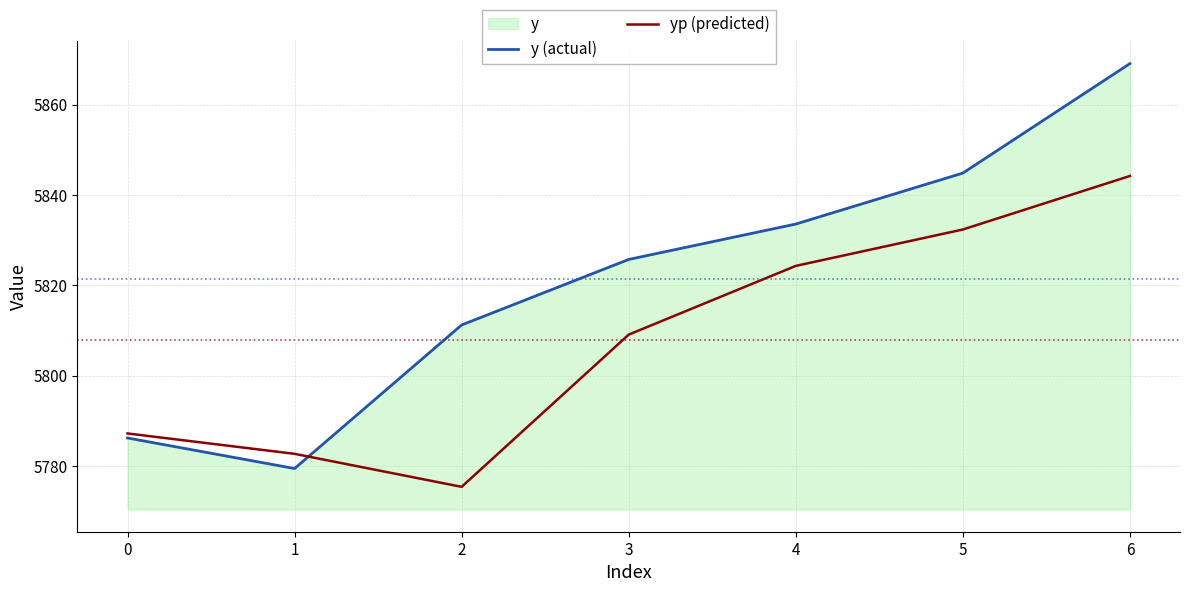

Which series changed the most between 2 and 5?

yp (predicted)